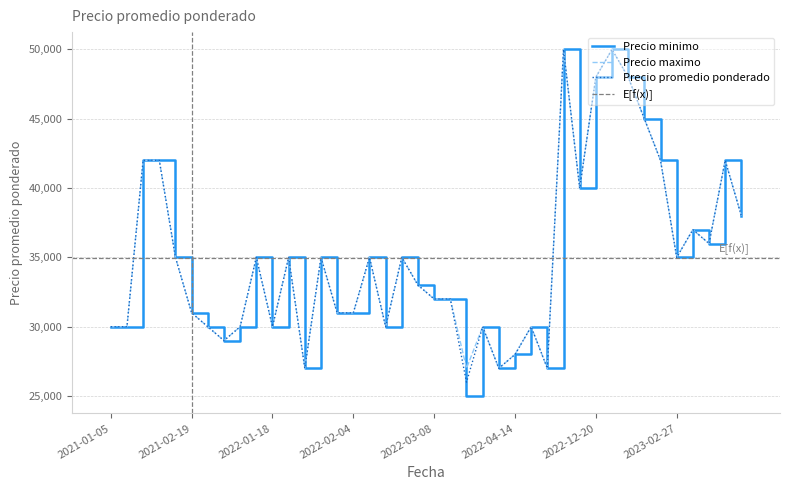

Which category has the highest value in the Precio minimo series?

2022-12-13